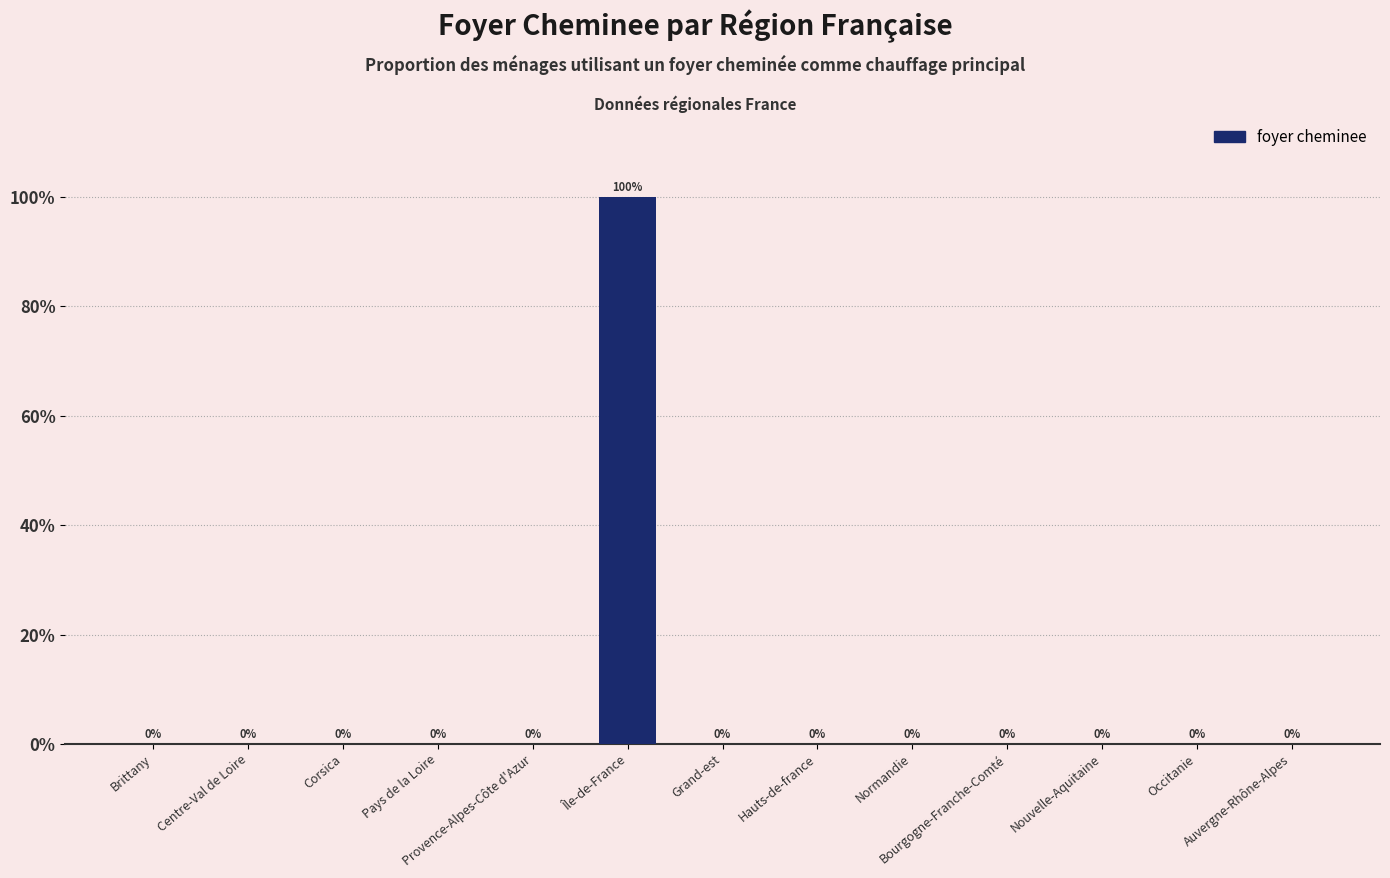

The value at Île-de-France is 177. True or false?

False